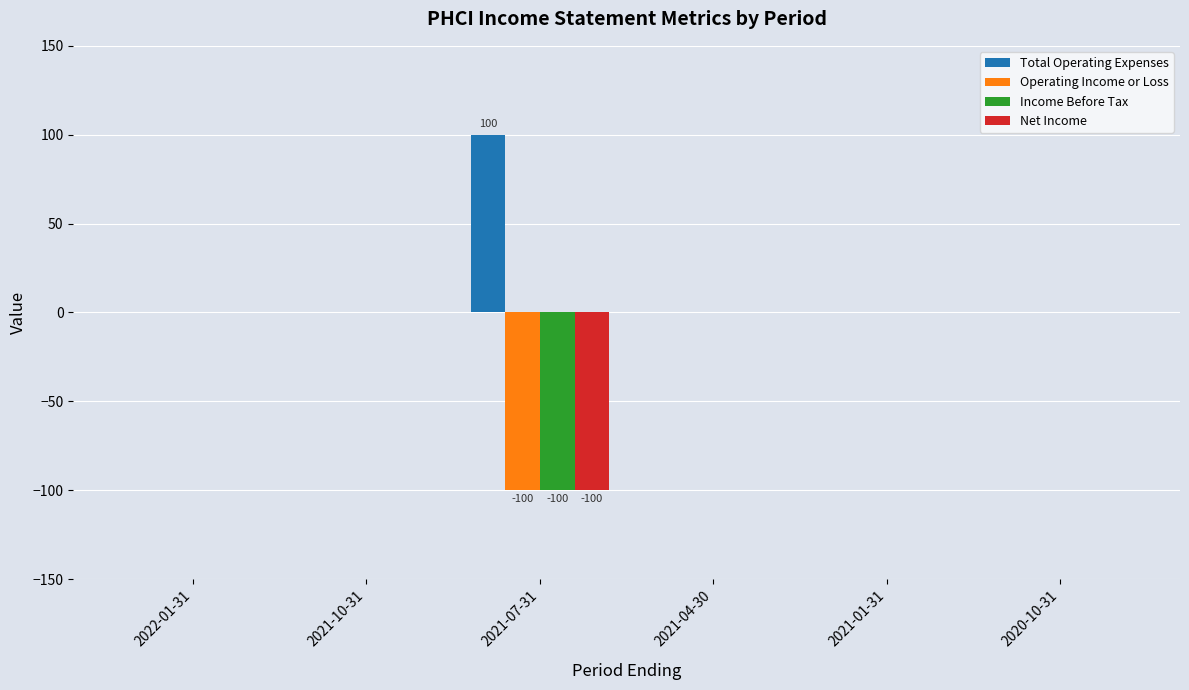

Is the value of Total Operating Expenses at 2021-07-31 greater than the value of Income Before Tax at 2022-01-31?

Yes